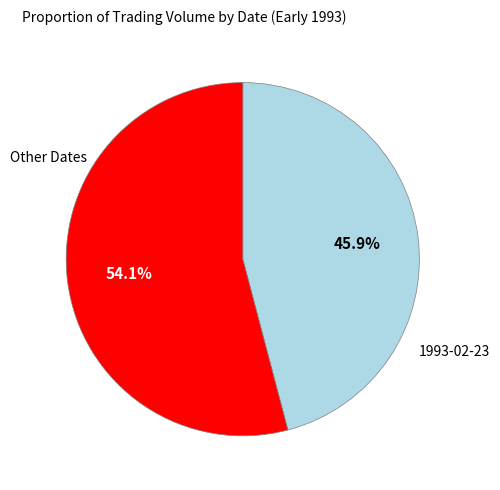

Is there any slice that represents more than half of the pie?

Yes